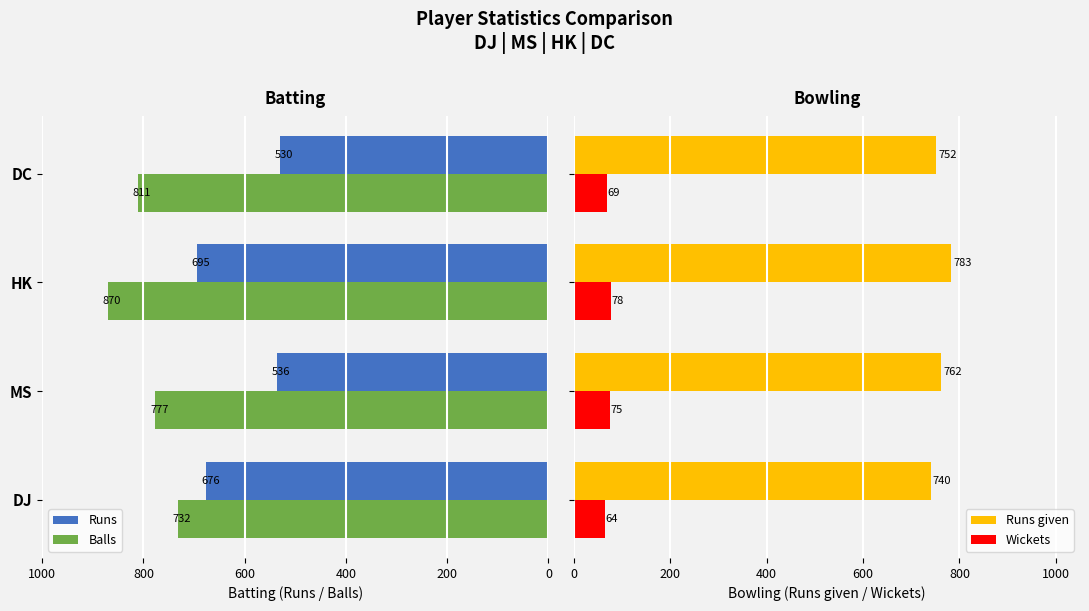

Count the Runs given values in the range 752 to 783.

3